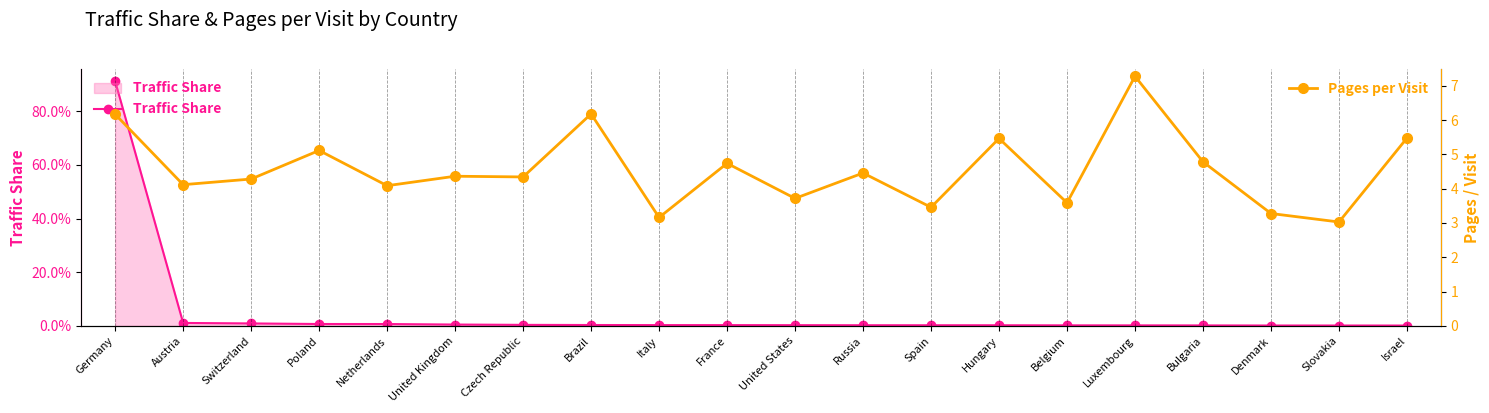

Which series has the largest total across all categories?

Pages per Visit